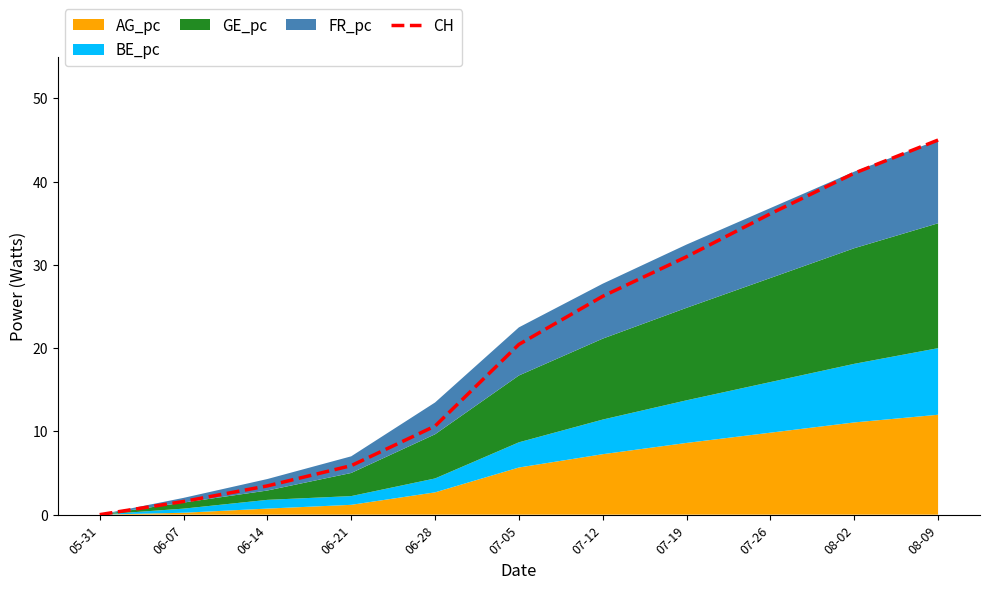

The chart shows a value of 1.6 at 06-07. True or false?

True